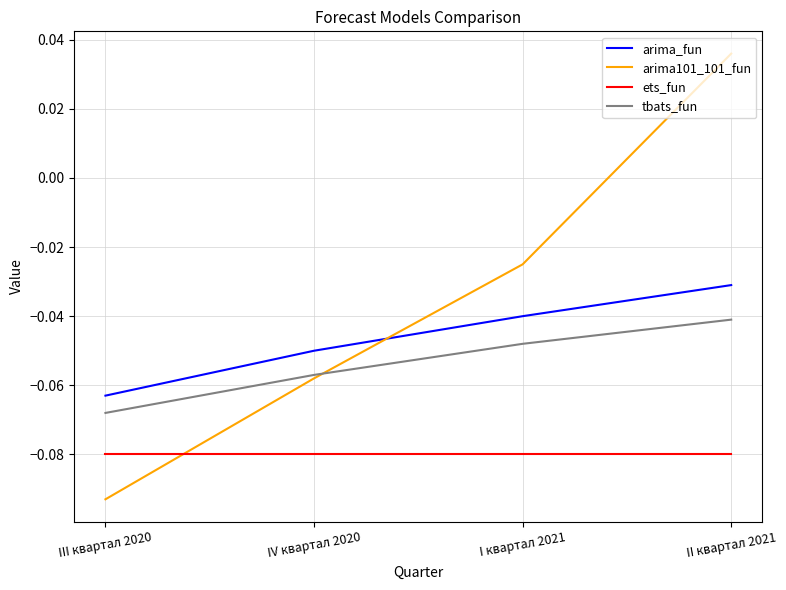

List the labels in order of arima101_101_fun value, largest first.

II квартал 2021, I квартал 2021, IV квартал 2020, III квартал 2020